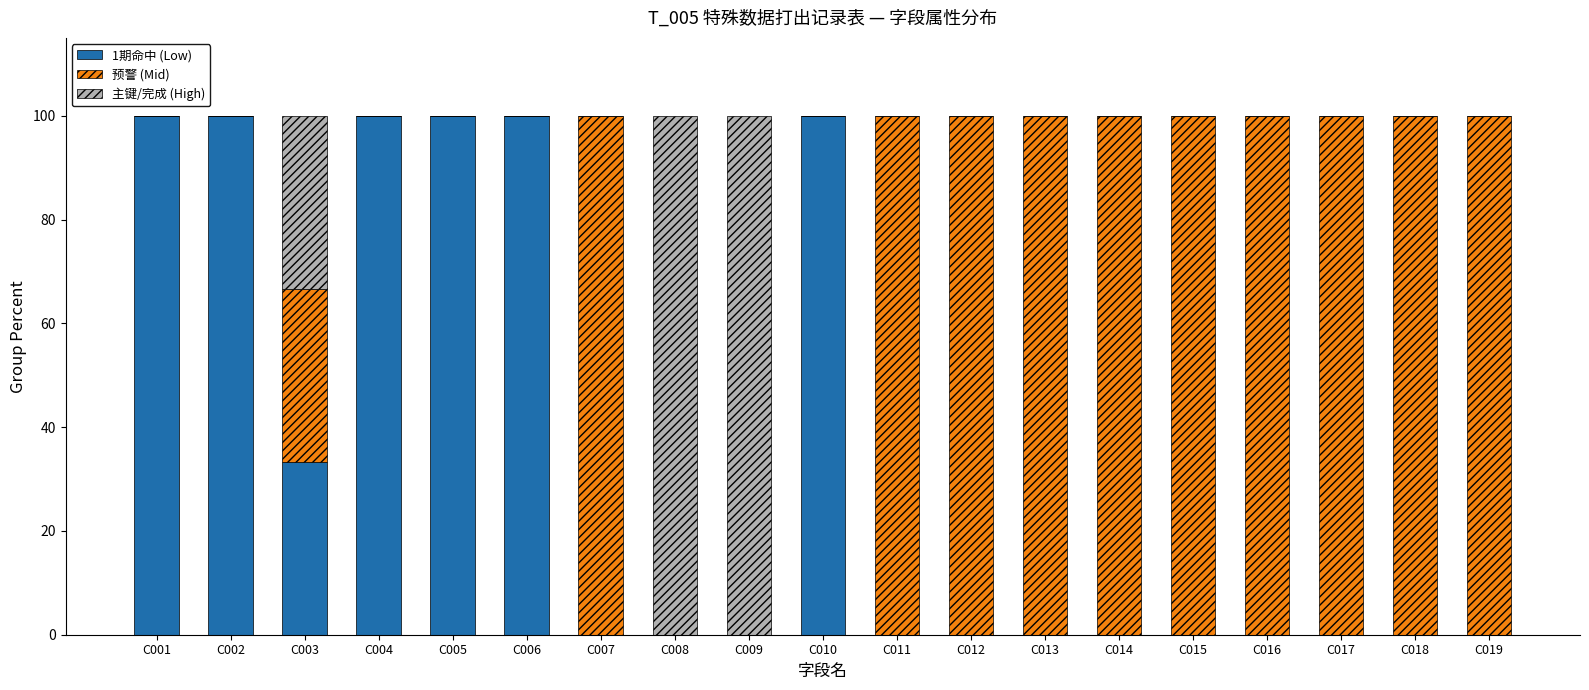

What is the sum of all 1期命中 (Low) values?

633.3